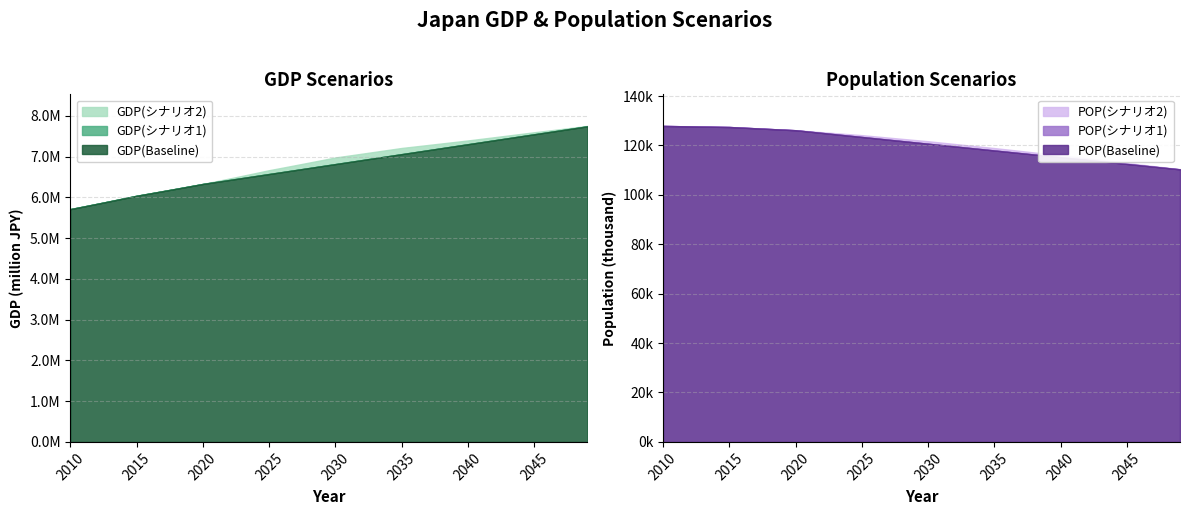

What is the spread (max minus min) of values at 2041?

7320219.8